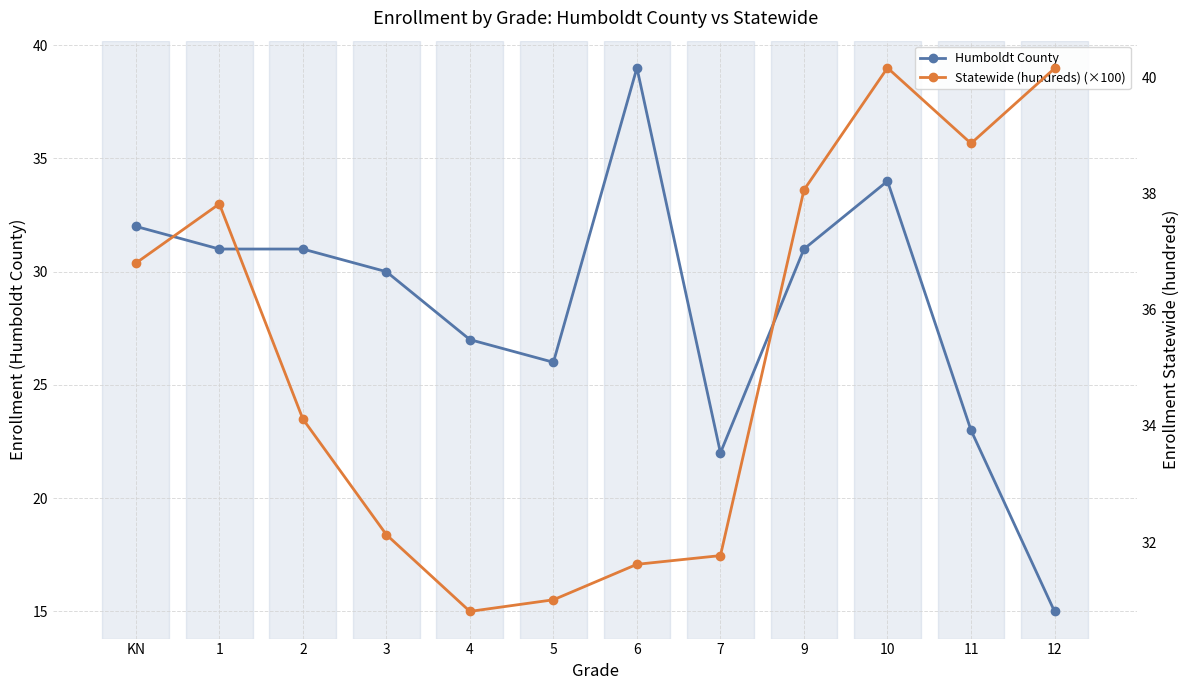

True or false: Statewide (hundreds) (×100) and Humboldt County intersect in this chart.

True